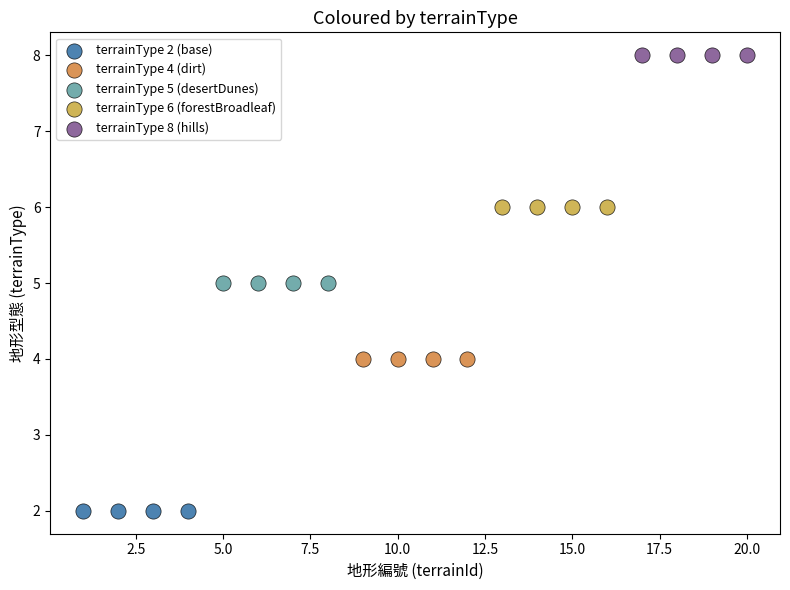

Which series reaches the maximum Y coordinate?

terrainType 8 (hills)